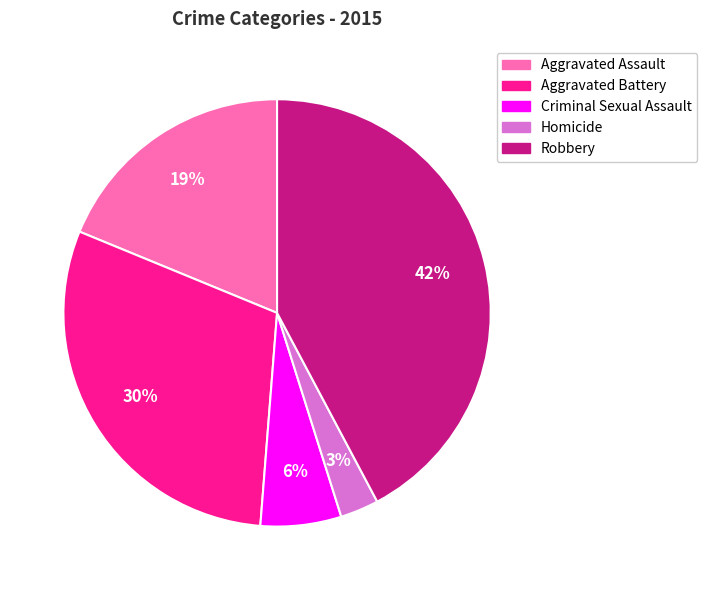

Which has a higher value, Aggravated Assault or Robbery?

Robbery